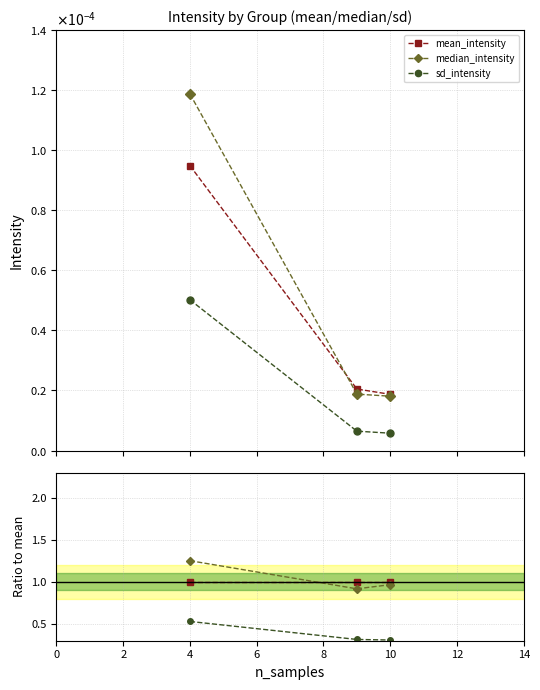

What is the average value of the median_intensity series?

1.0